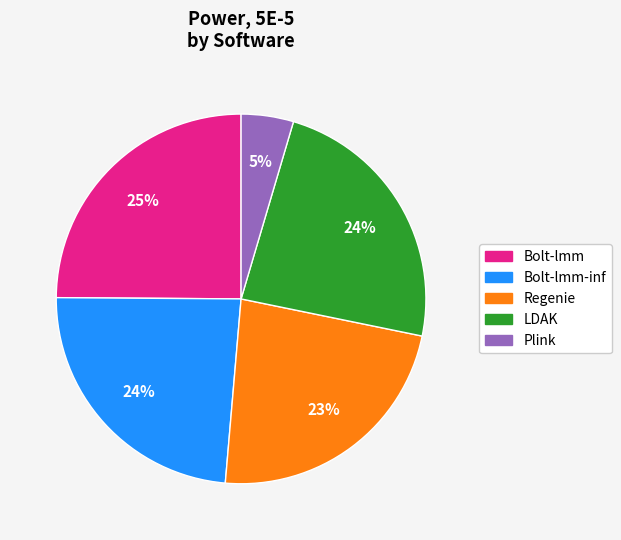

Is there any slice that represents more than half of the pie?

No